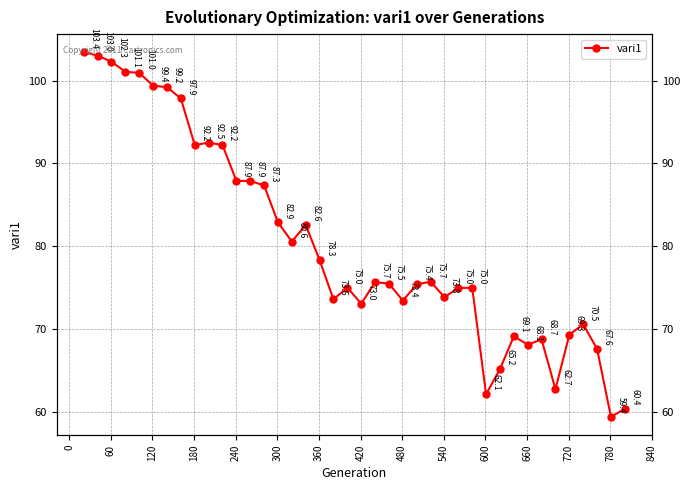

Count the number of categories in the chart.

40